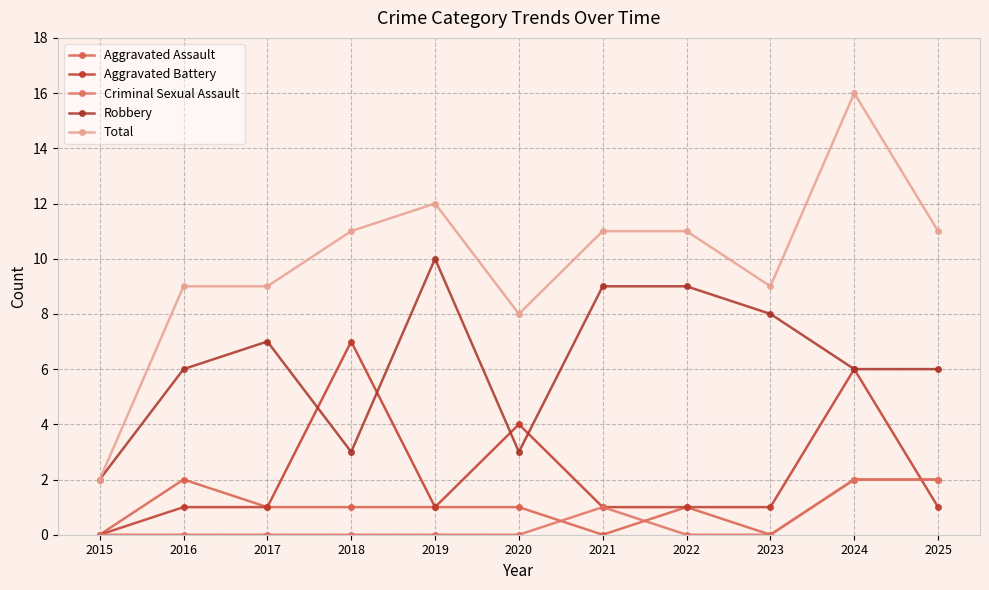

How many data points does each series have?

11